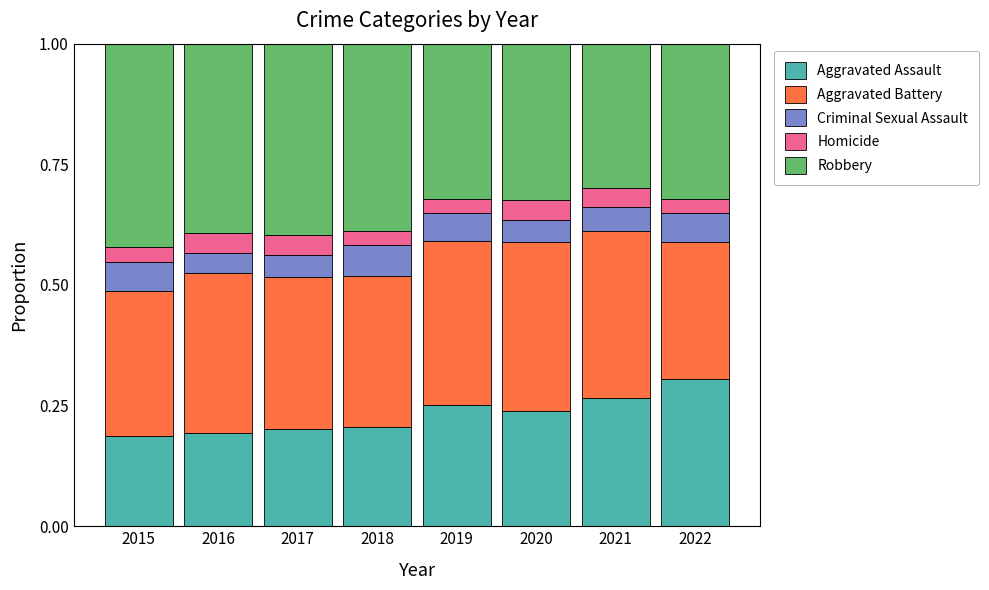

What are all the series names shown in the legend?

Aggravated Assault, Aggravated Battery, Criminal Sexual Assault, Homicide, Robbery